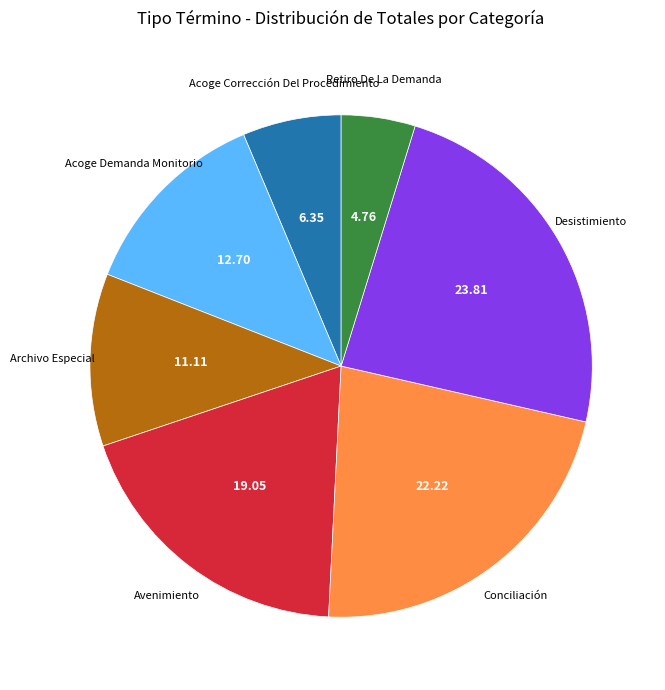

The Avenimiento slice represents 19% of the pie. True or false?

True